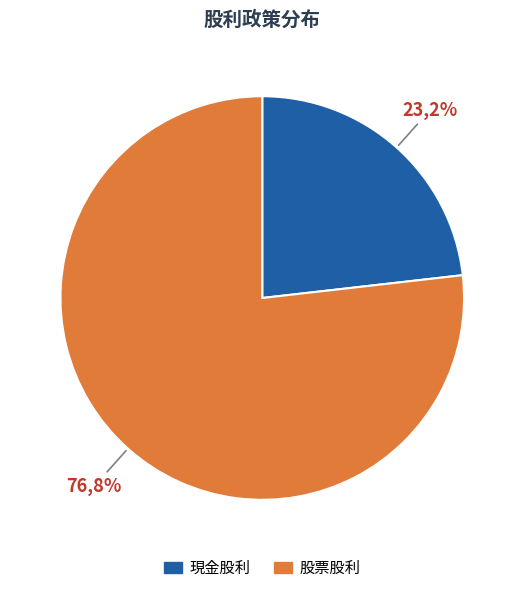

Combined, do 27 and 4 account for over 50%?

No